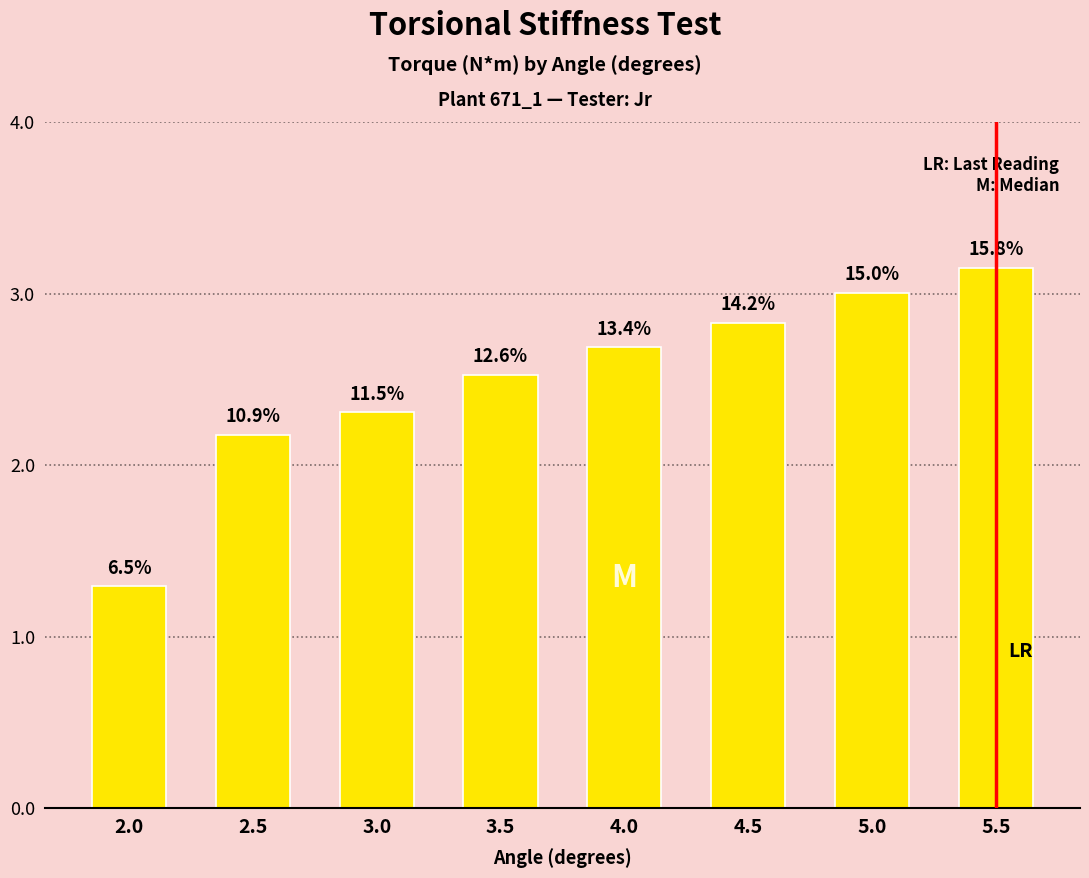

What is the label of the 2nd bar from the right?

5.0